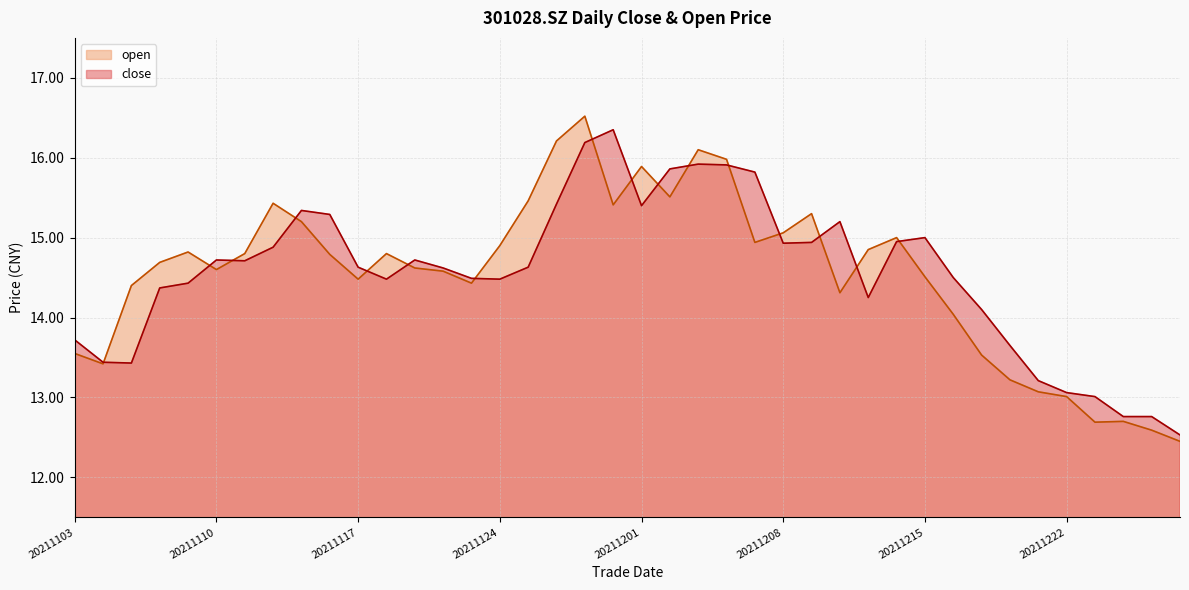

Which series has the widest spread of values?

open